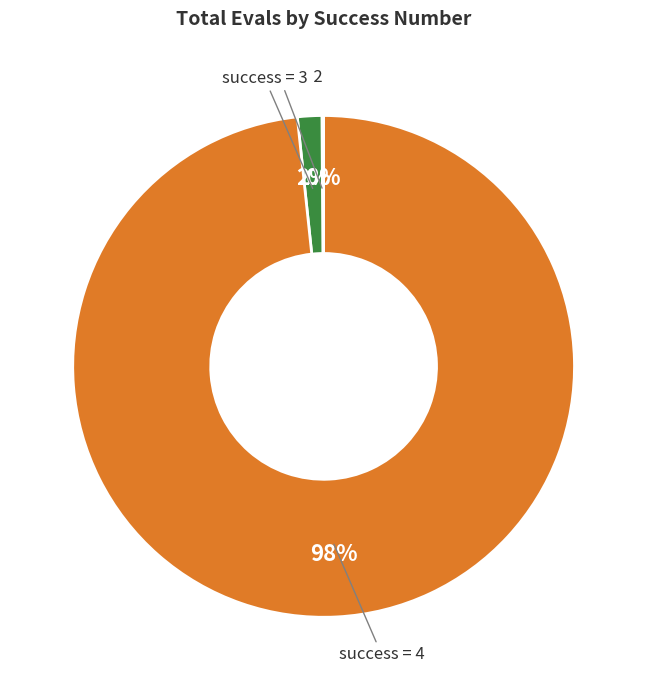

To the nearest percent, what is the difference between the largest and smallest slice percentages?

98%